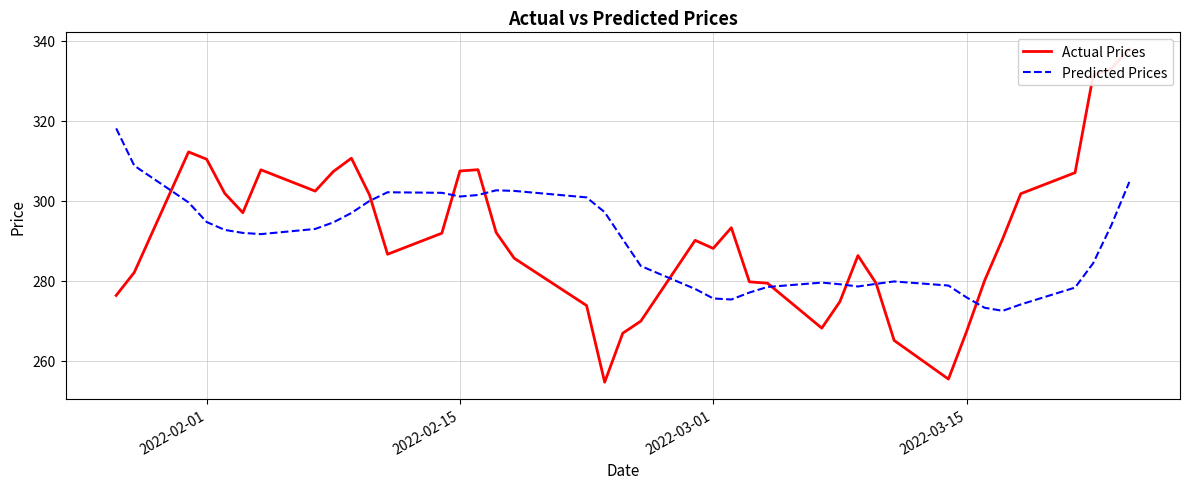

What is the maximum value for Predicted Prices?

318.1